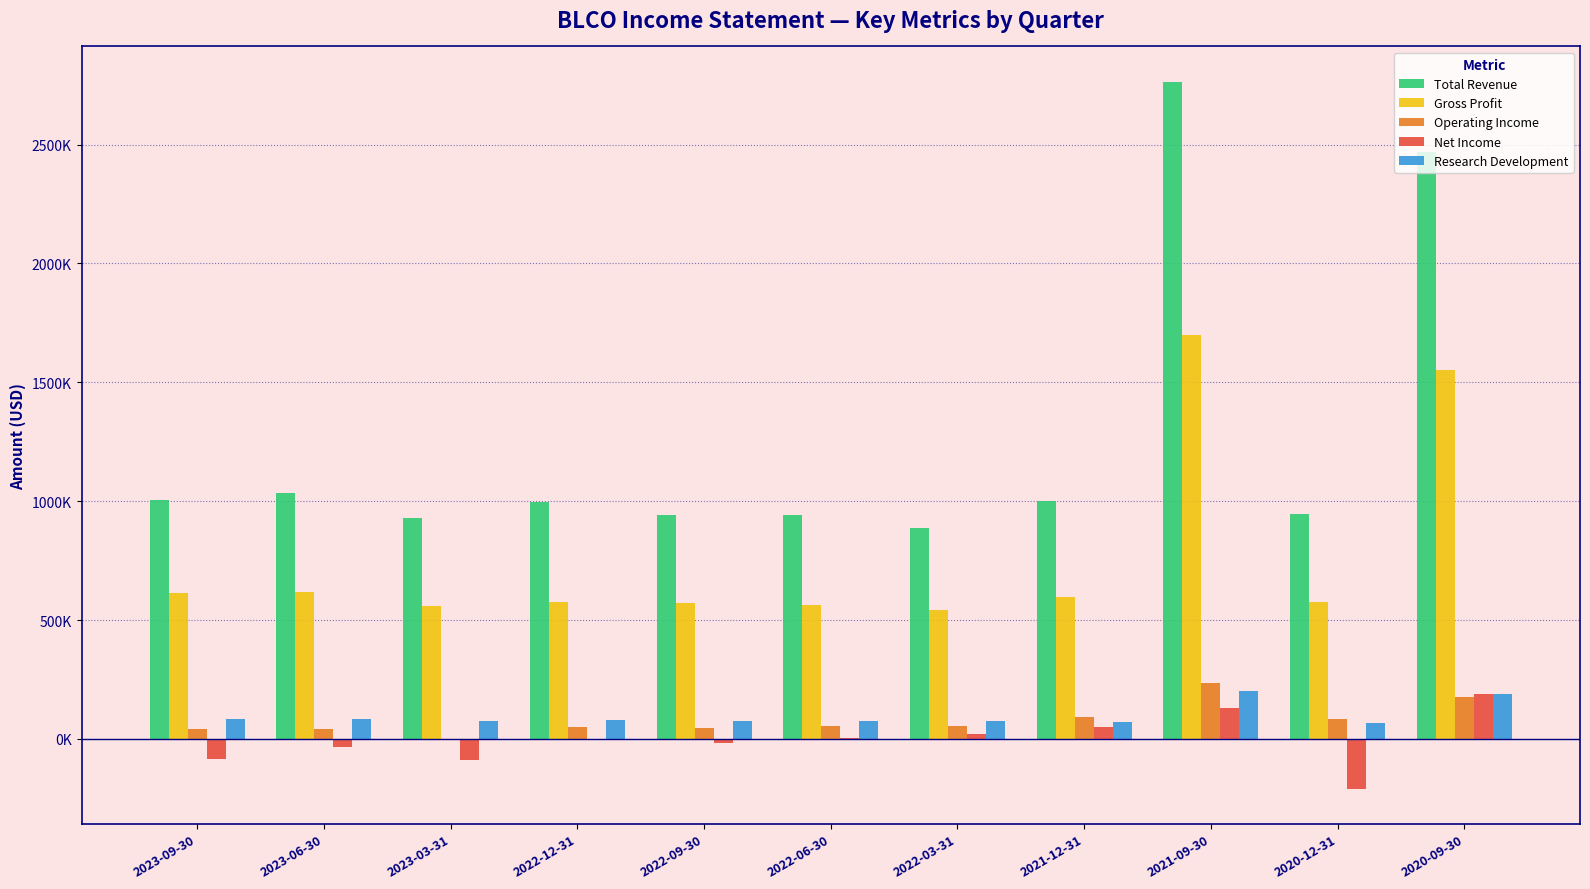

What are all the series names shown in the legend?

Total Revenue, Gross Profit, Operating Income, Net Income, Research Development